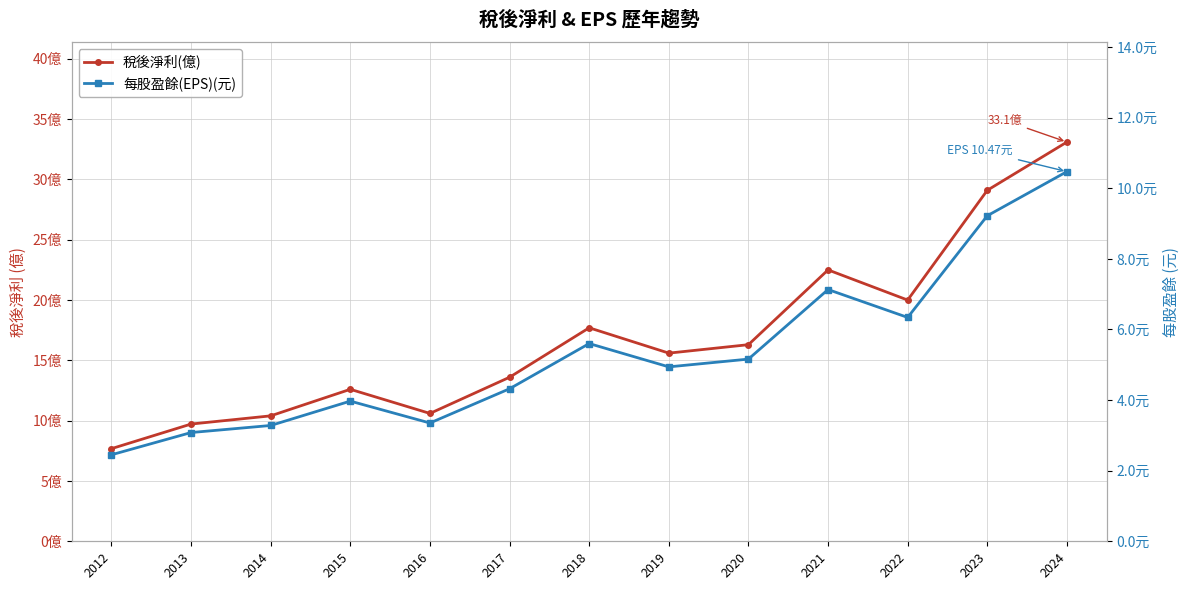

What is the maximum value shown in the chart?

33.1